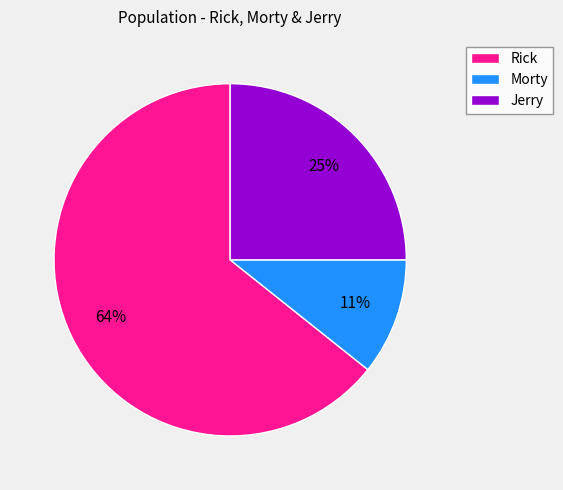

Approximately how many times larger is the value at Jerry compared to Rick?

0.4